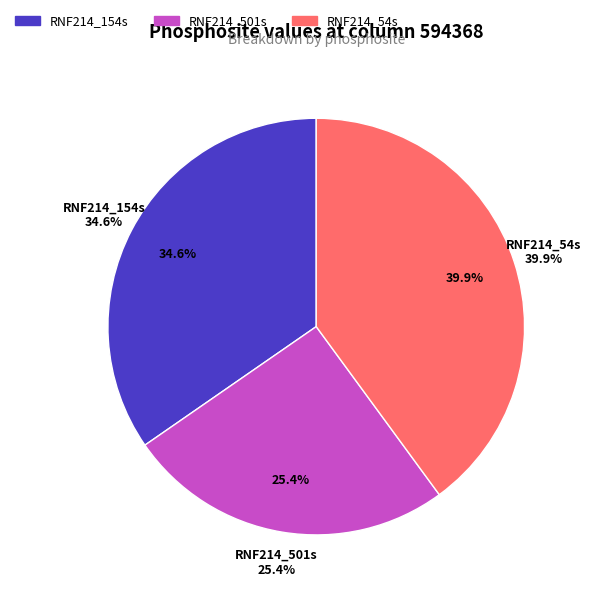

How much of the chart is everything except RNF214_54s?

60.1%